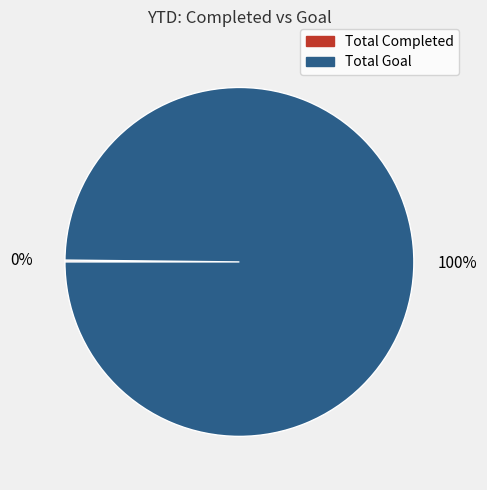

Which slice represents more than half of the pie?

Total Goal